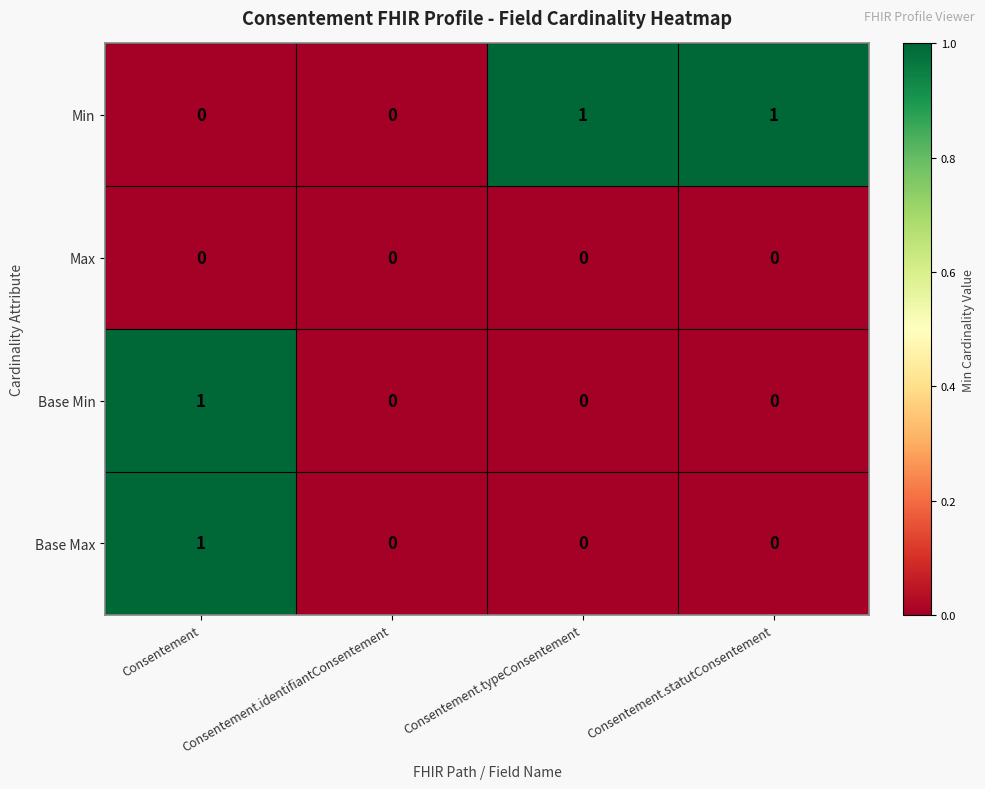

Between Consentement.identifiantConsentement and Consentement.statutConsentement, which series saw the biggest shift?

Min